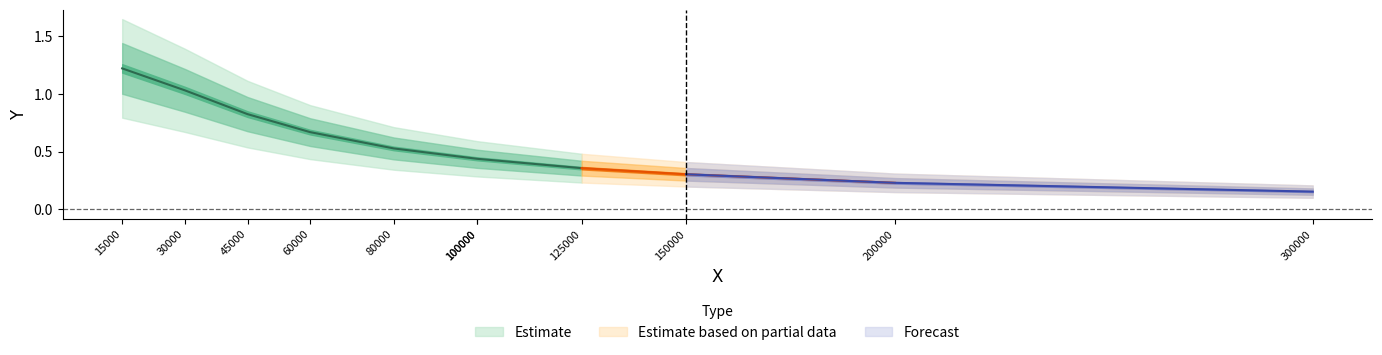

Where is the data nearest to the value 0?

300000.0